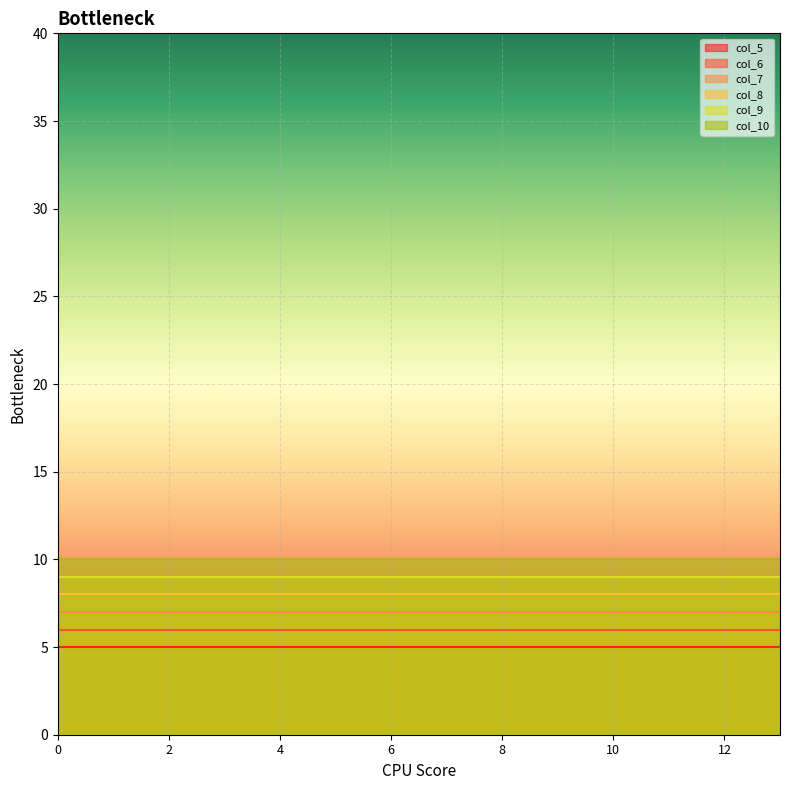

True or false: col_8 and col_10 cross at least once.

False